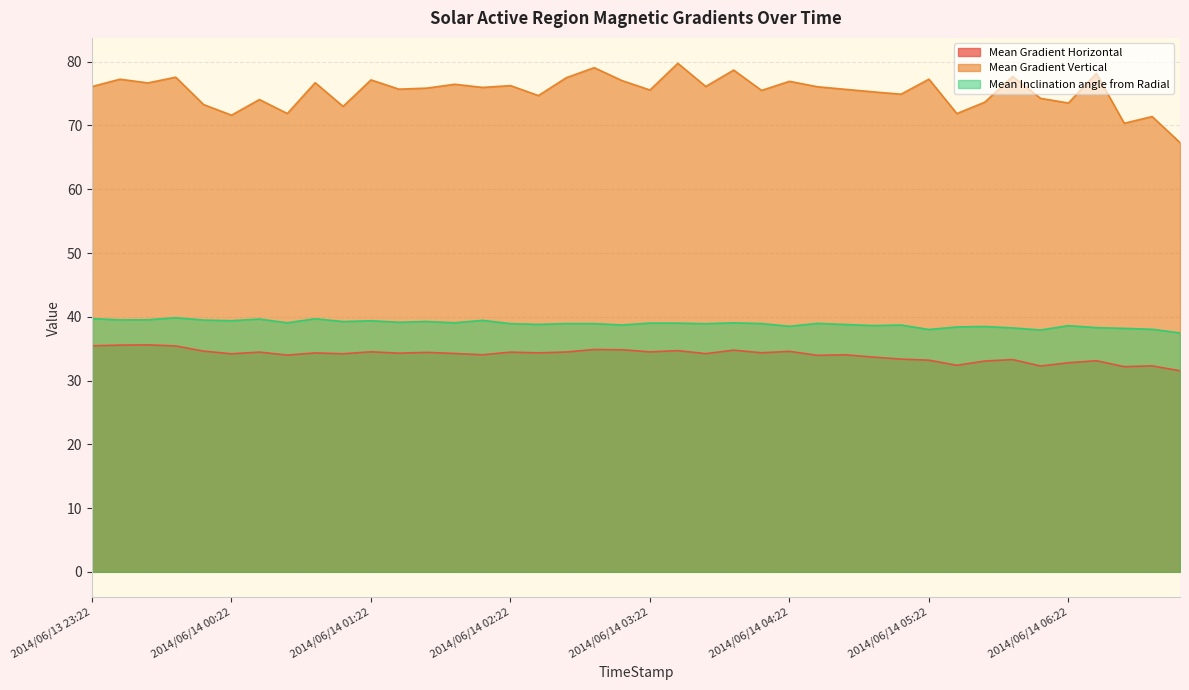

Which has a higher value, 2014/06/14 06:10 or 2014/06/14 05:46?

2014/06/14 05:46